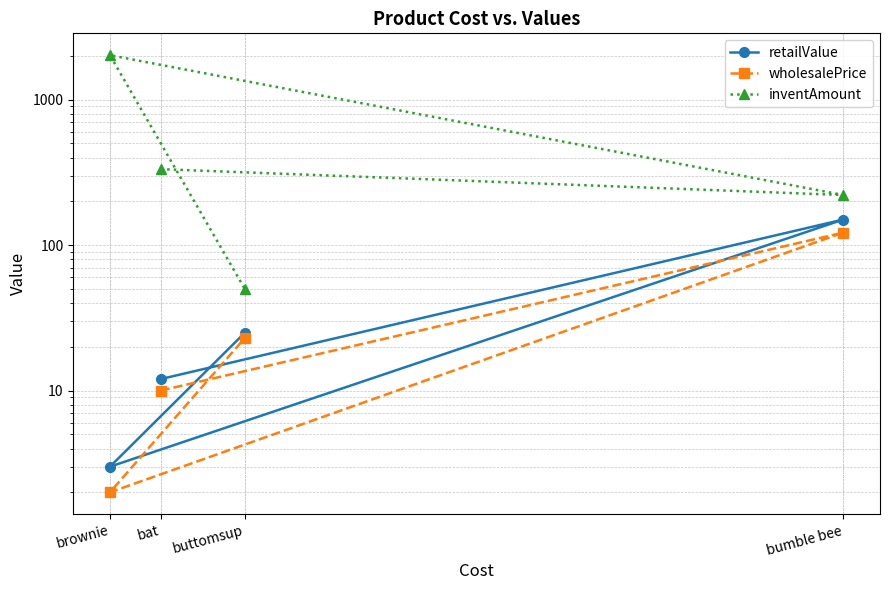

What is the smallest value displayed?

2